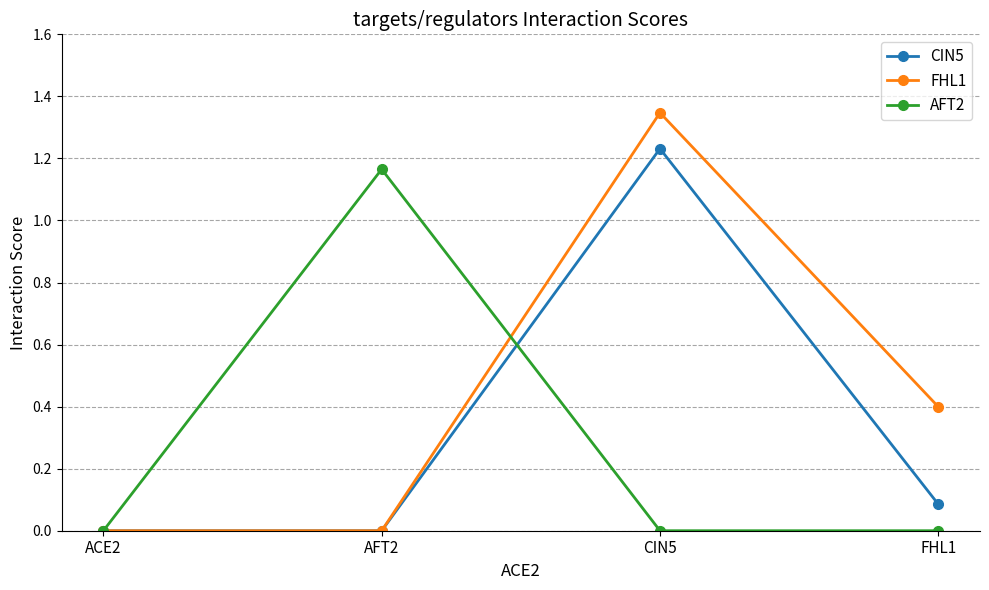

Which category has the highest value in the FHL1 series?

CIN5